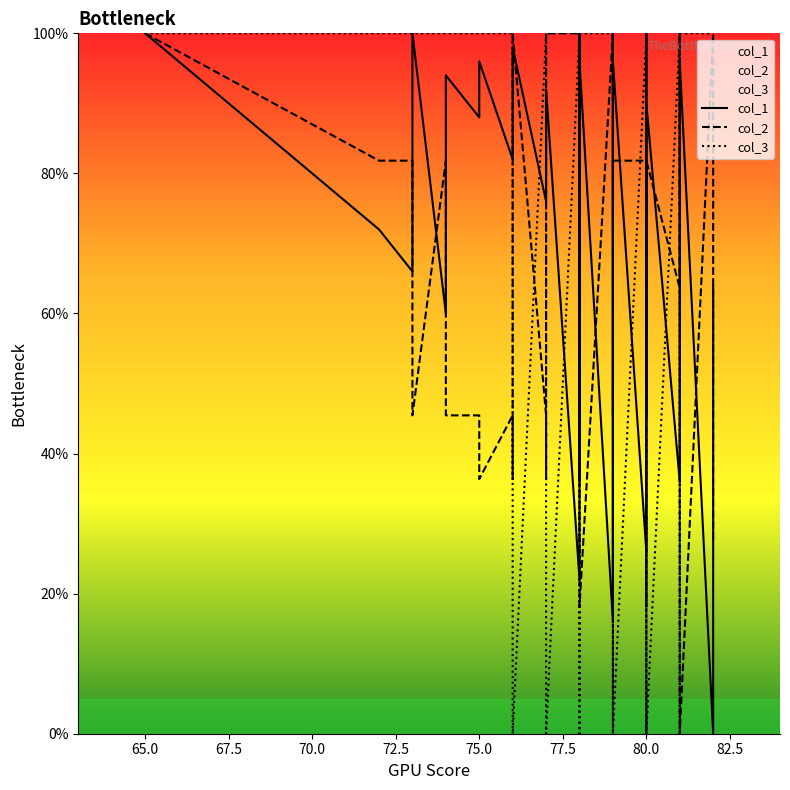

What is the value of the col_2 point at the 21st from the left?

81.8